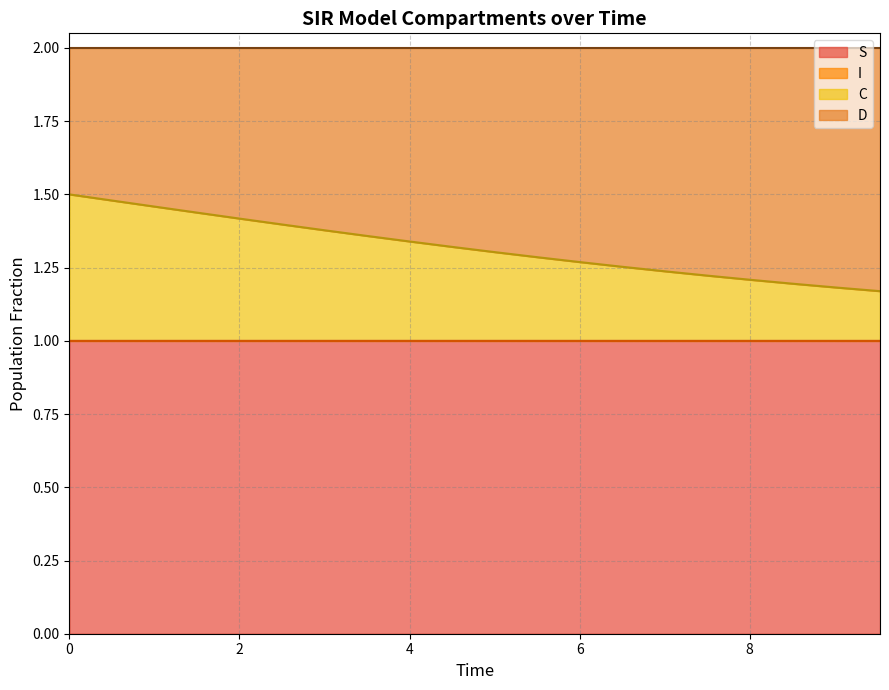

How many lines are shown in the chart?

4